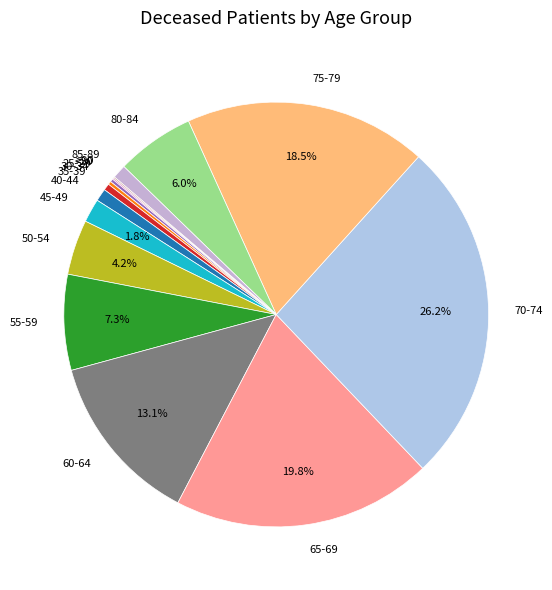

Do 85-89 and 35-39 together represent more than half of the pie?

No